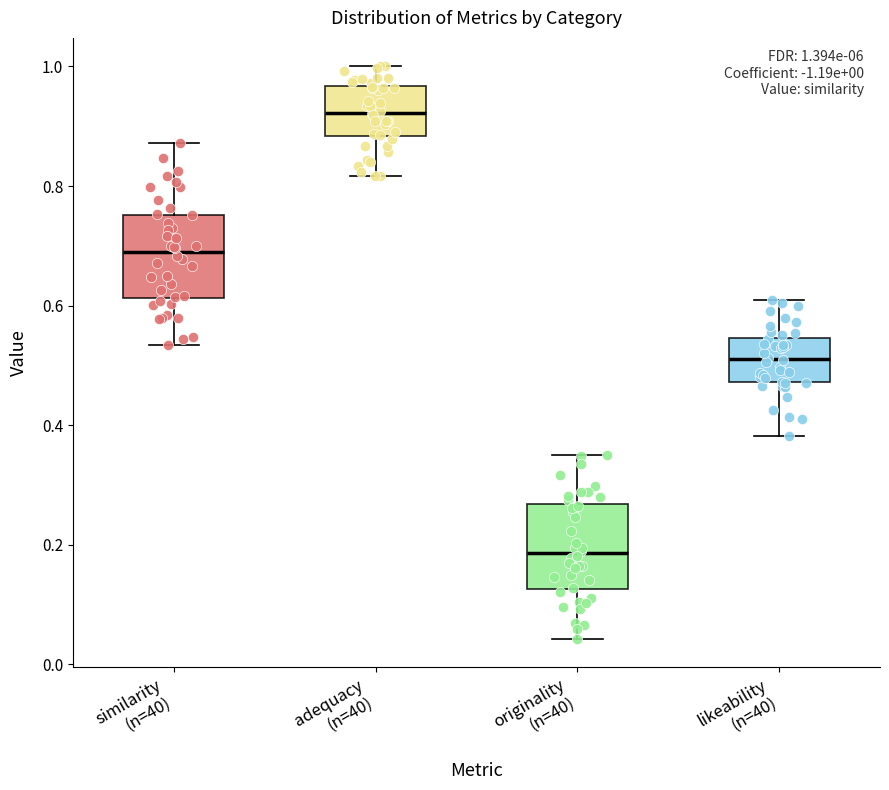

Which box's median line is the highest?

adequacy (n=40)